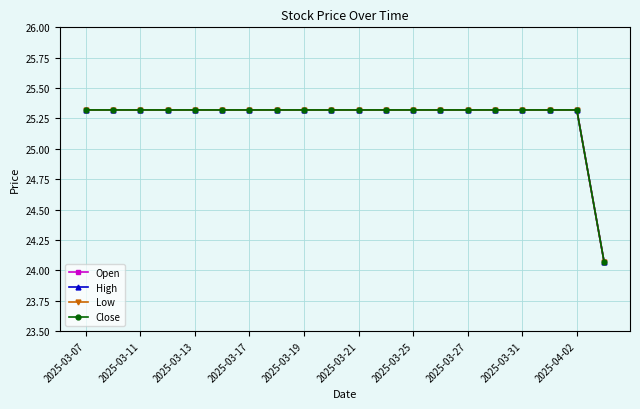

Which series has the widest spread of values?

Open